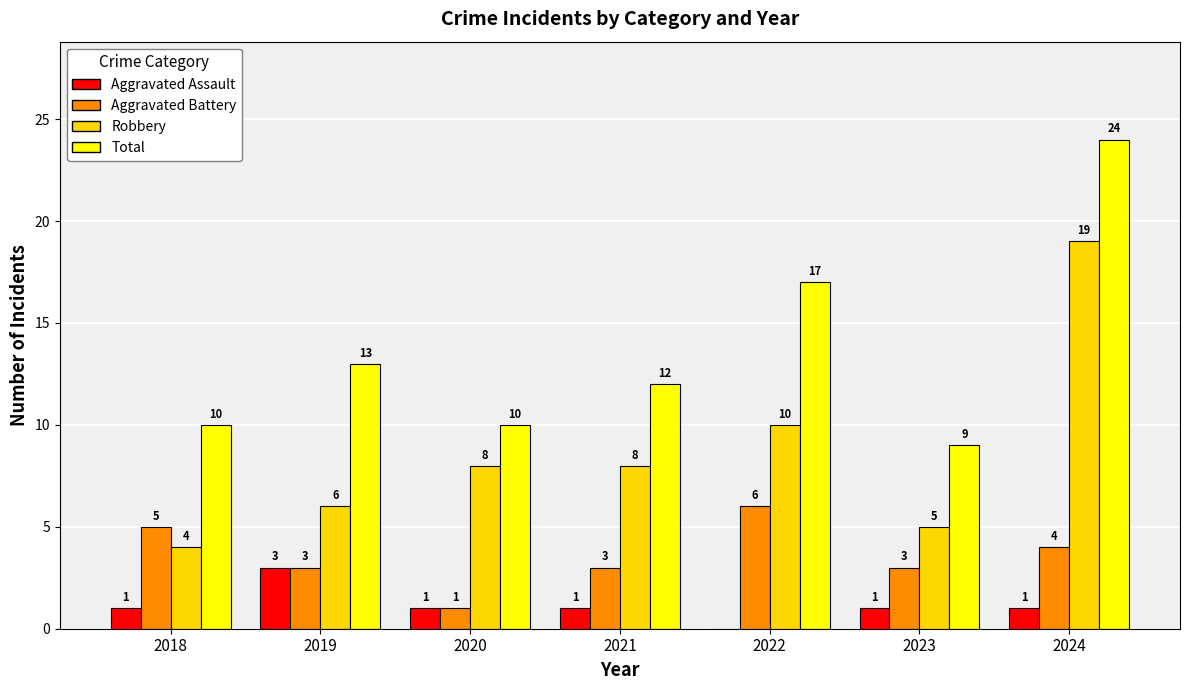

Reading right to left, transcribe all the data shown in this chart.

Aggravated Assault: 2024=1	2023=1	2022=0	2021=1	2020=1	2019=3	2018=1
Aggravated Battery: 2024=4	2023=3	2022=6	2021=3	2020=1	2019=3	2018=5
Robbery: 2024=19	2023=5	2022=10	2021=8	2020=8	2019=6	2018=4
Total: 2024=24	2023=9	2022=17	2021=12	2020=10	2019=13	2018=10